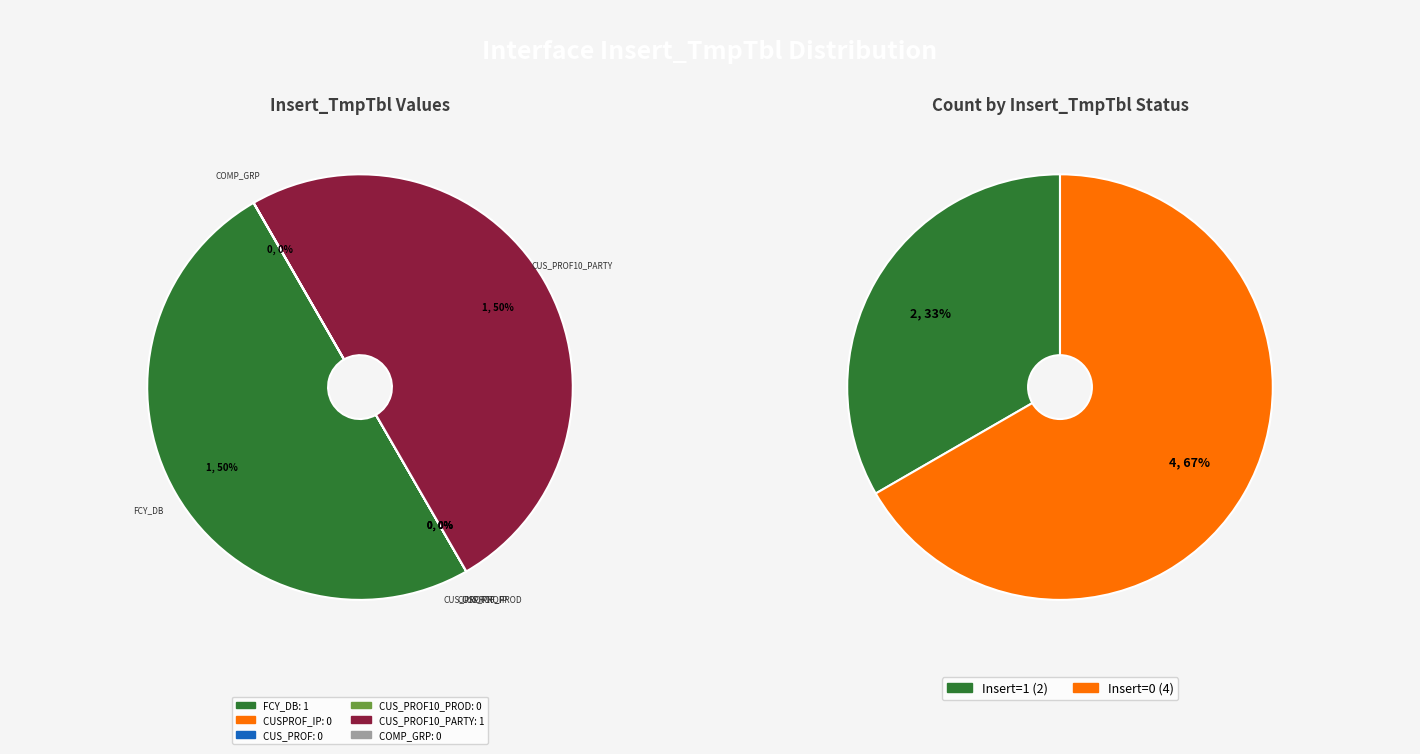

Which has a higher value, INT_T_S1_CUS_PROF_BK_AGMTCS or INT_T_S1_FCY_DB_BK_AGMTCS?

INT_T_S1_FCY_DB_BK_AGMTCS